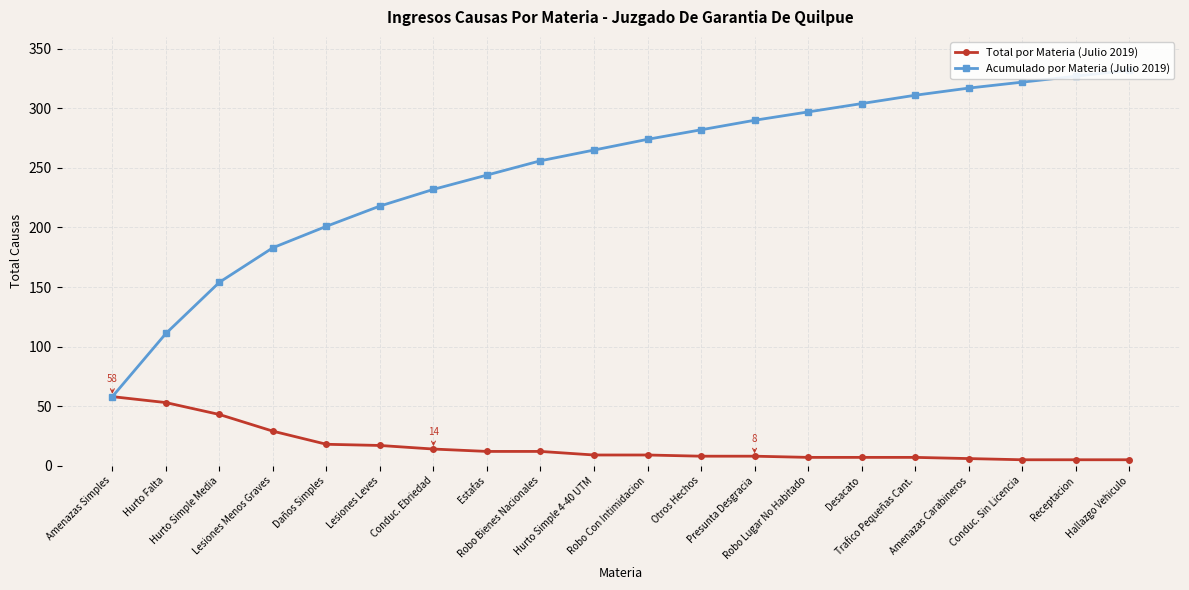

Rank the series at Daños Simples from highest to lowest value.

Acumulado por Materia (Julio 2019), Total por Materia (Julio 2019)